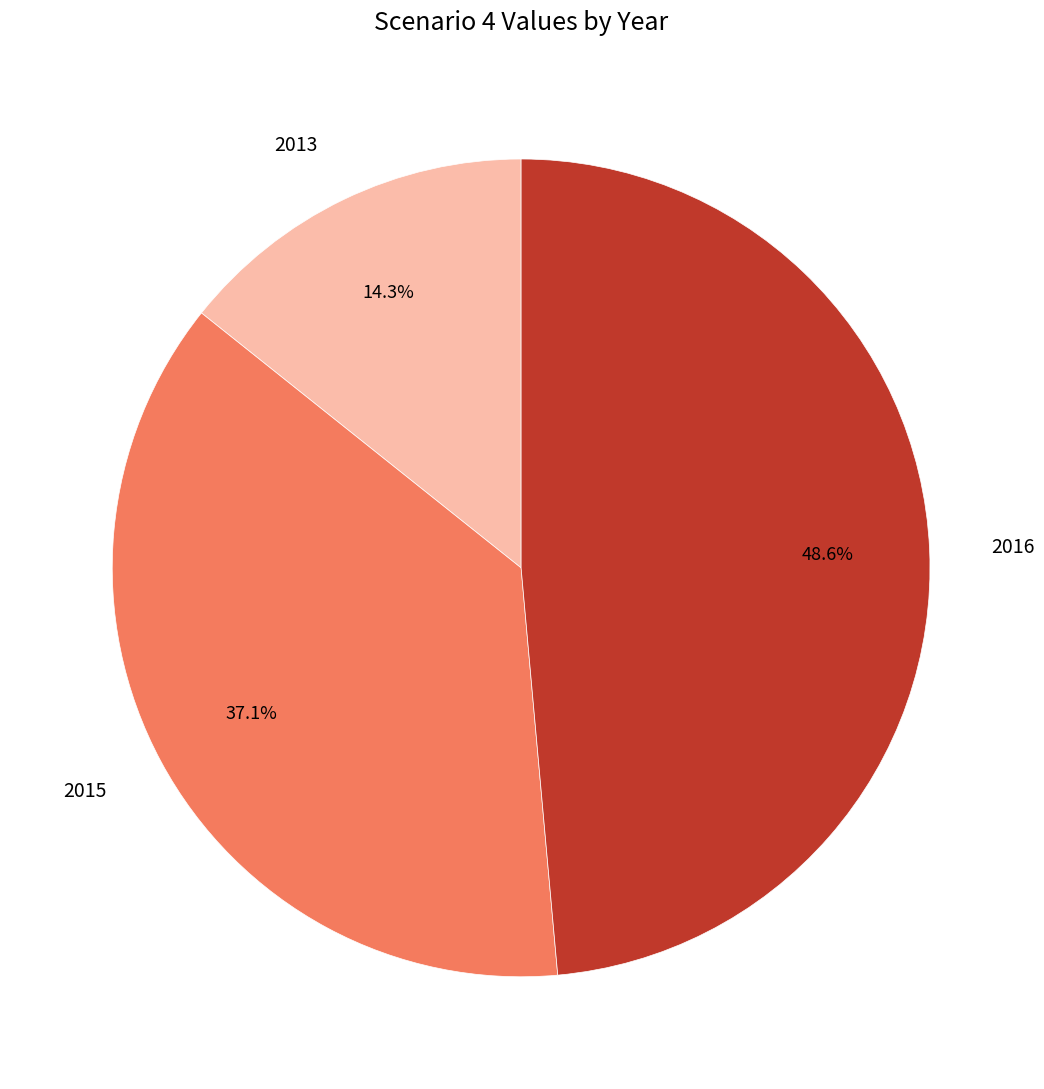

Is the sum of 2015 and 2016 greater than half?

Yes